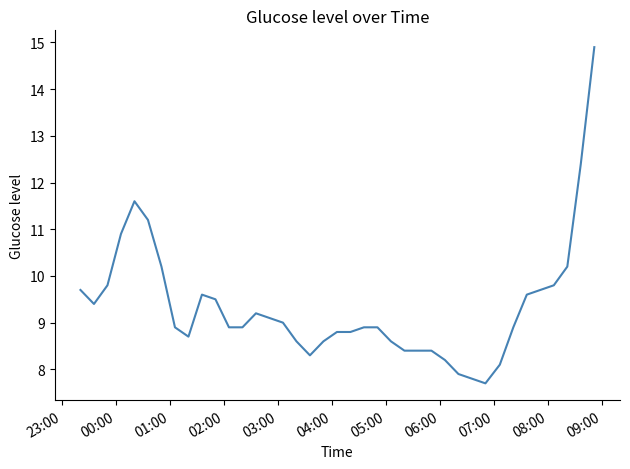

What is the smallest value displayed?

7.7